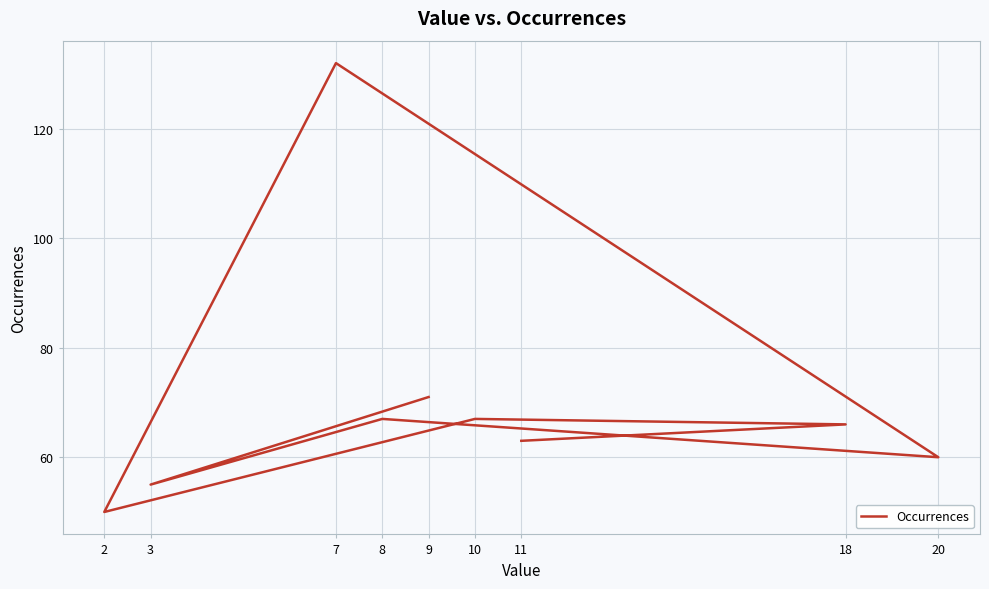

What is the sum of all values?

631